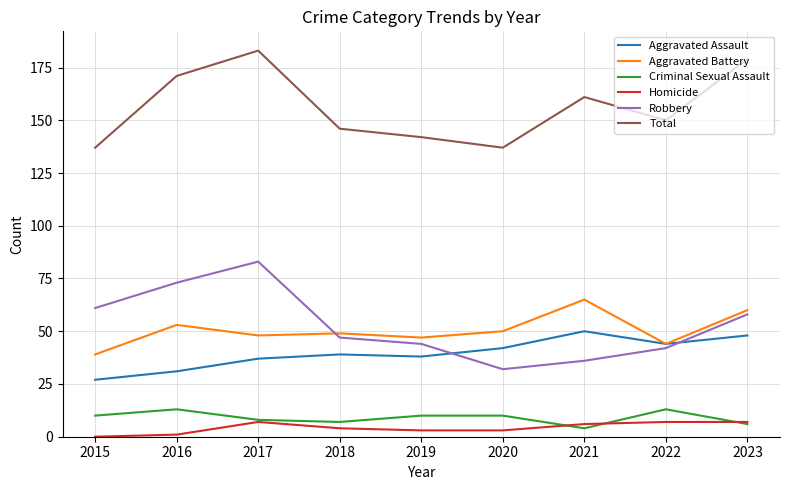

The value of Total at 2015 is 241. True or false?

False